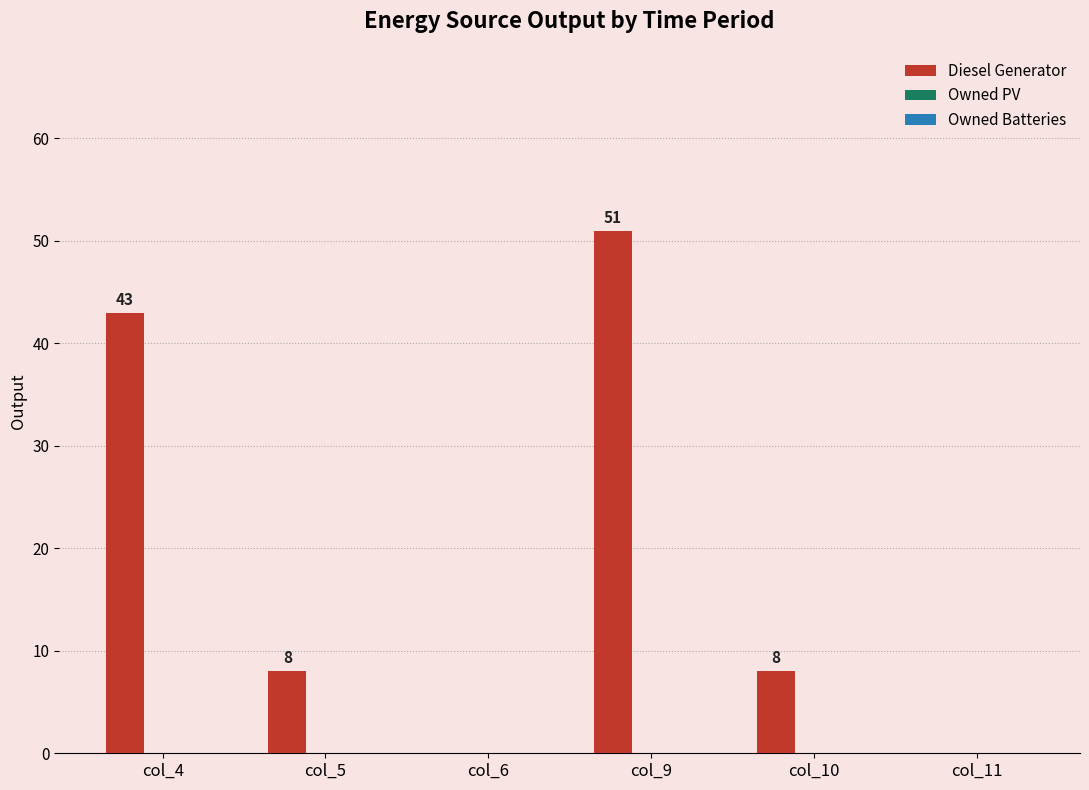

Which label corresponds to the largest value in the chart?

col_9